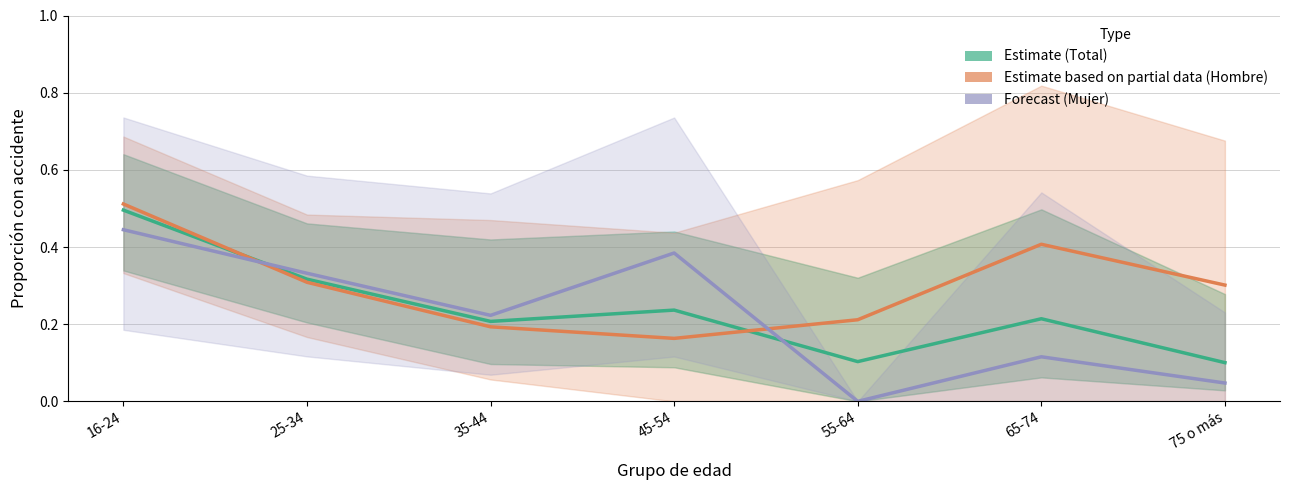

Which series changed the most between 65-74 and 75 o más?

Total (Estimate)